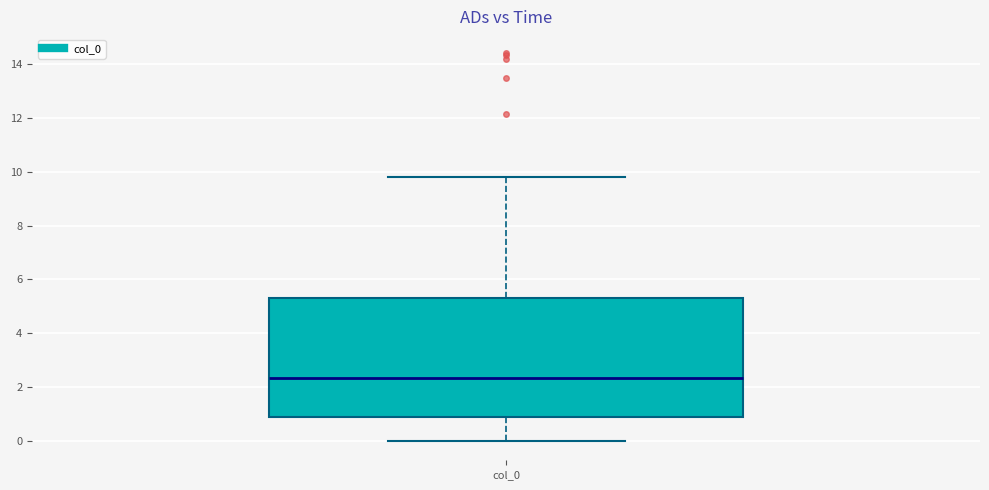

Where does the upper whisker of the box for col_0 end on the y-axis? The values are not printed on the chart, so give them approximately, as read against the axis.

9.8